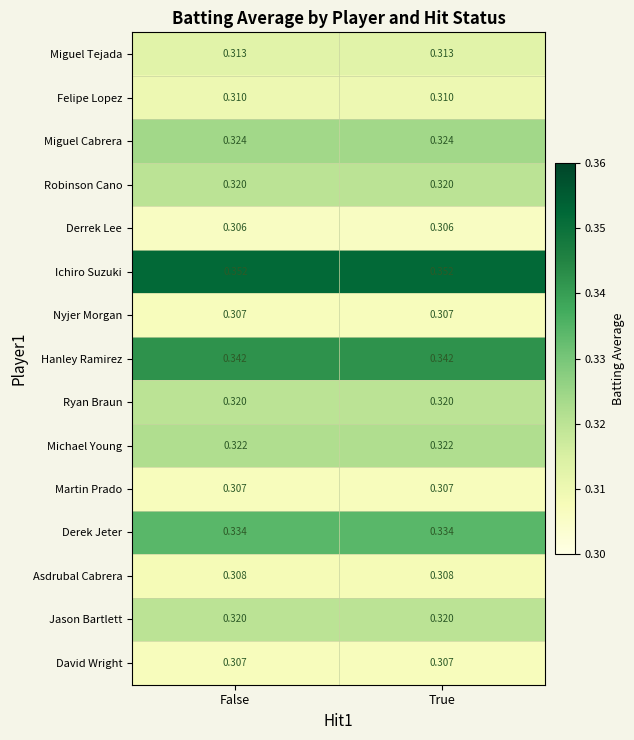

Which series has the largest total across all categories?

Ichiro Suzuki